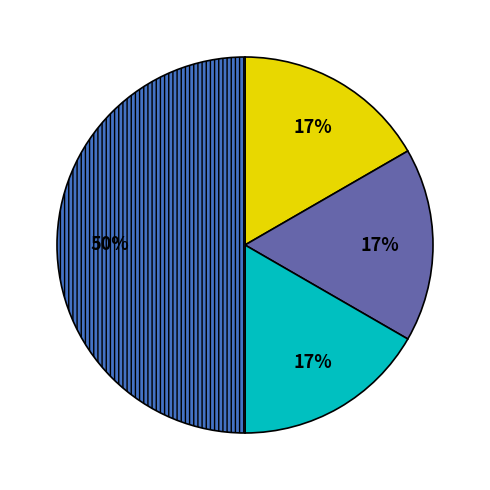

To the nearest percent, what is the average slice percentage?

25%